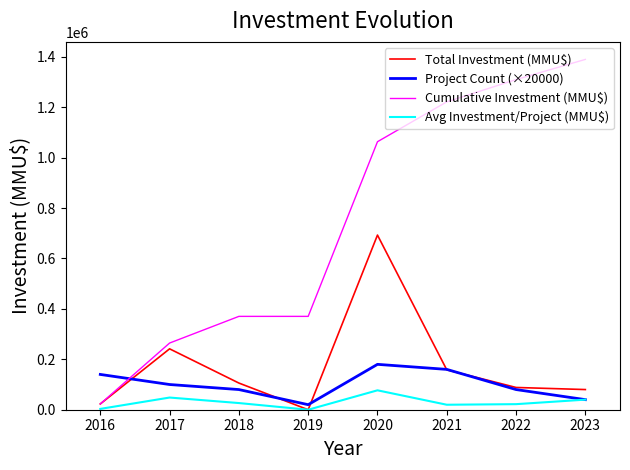

Which series has the largest total across all categories?

Cumulative Investment (MMU$)